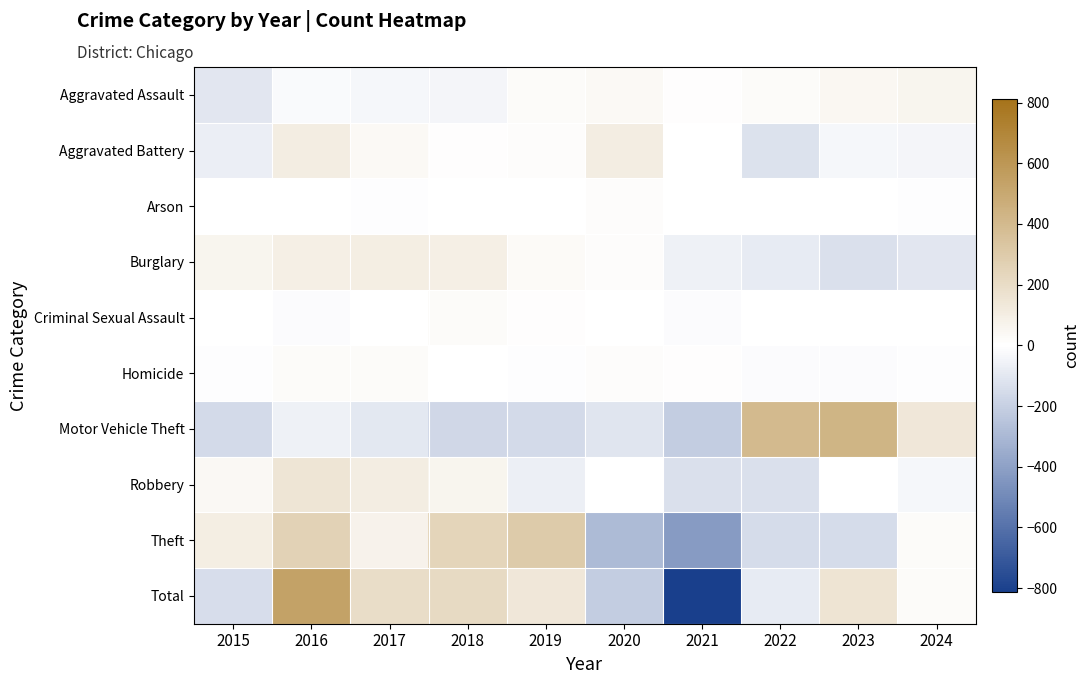

Between 2016 and 2021, which series saw the biggest shift?

Total